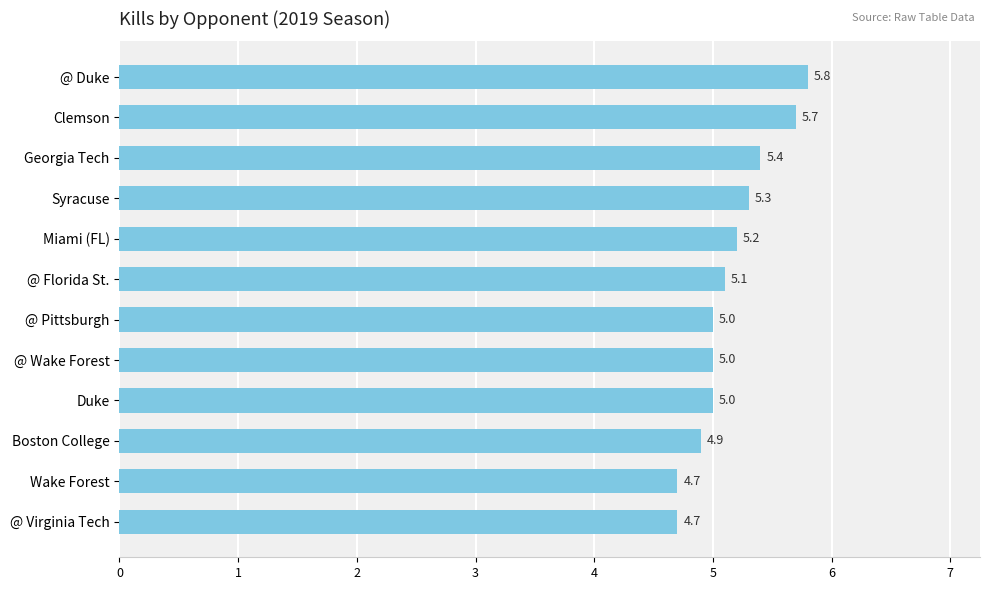

How many data points does each series have?

12